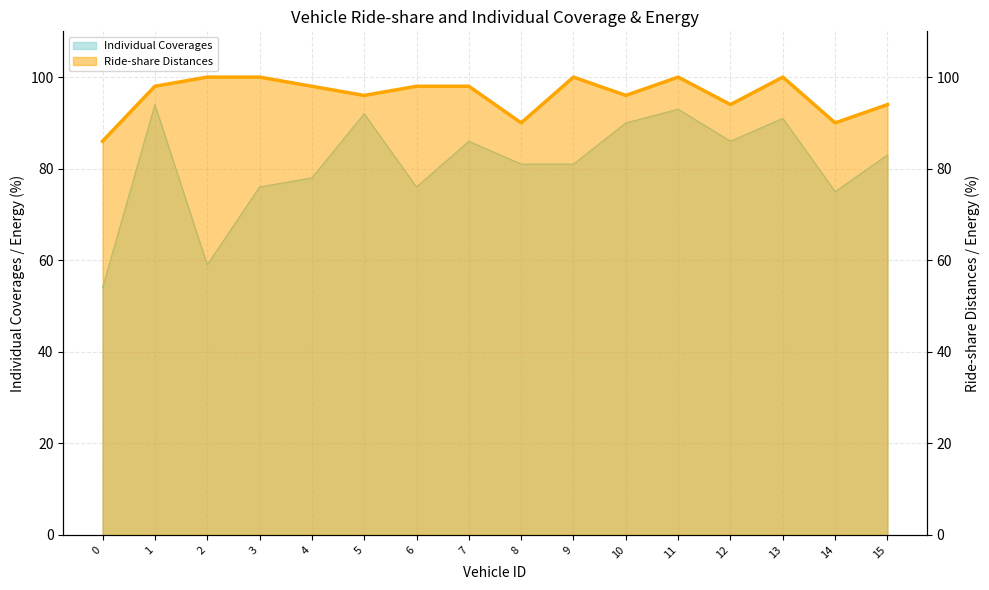

Rank the series by their average value, from lowest to highest.

Individual Coverages, Ride-share Distances